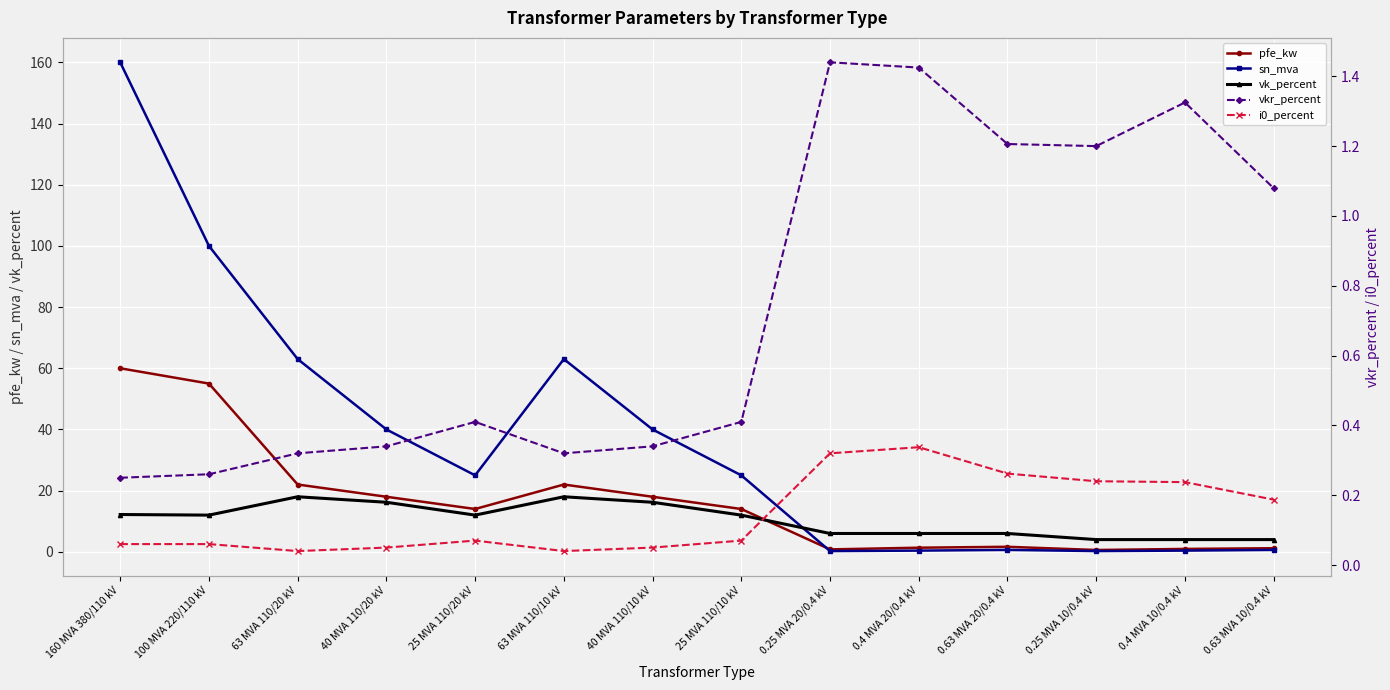

What is the label of the 8th point from the left?

25 MVA 110/10 kV